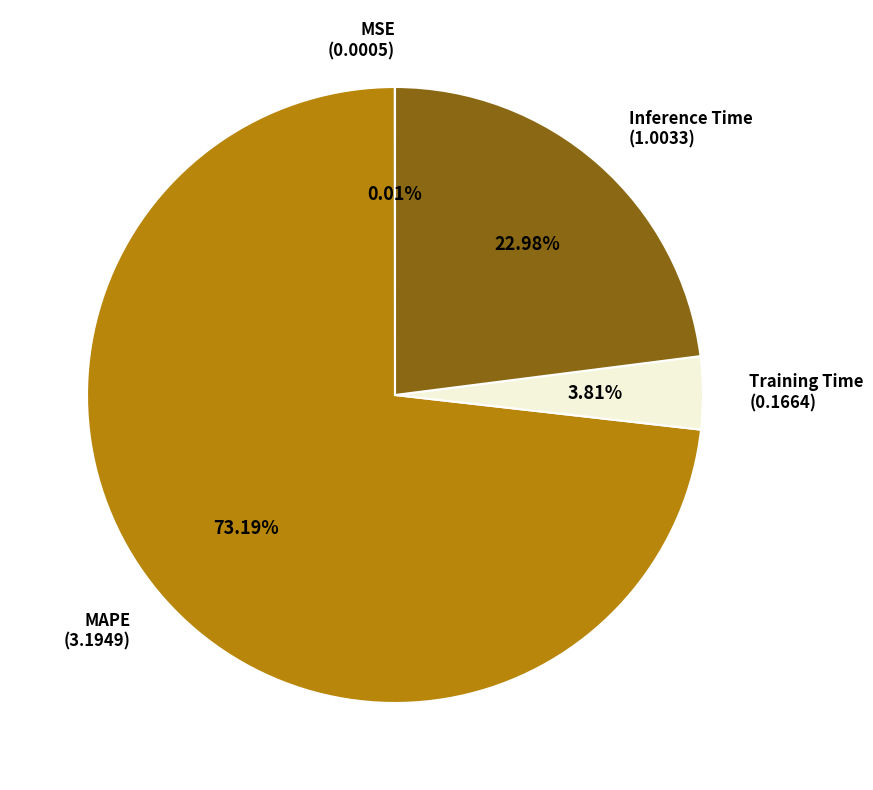

To the nearest percent, what percentage of the pie is MAPE?

73%